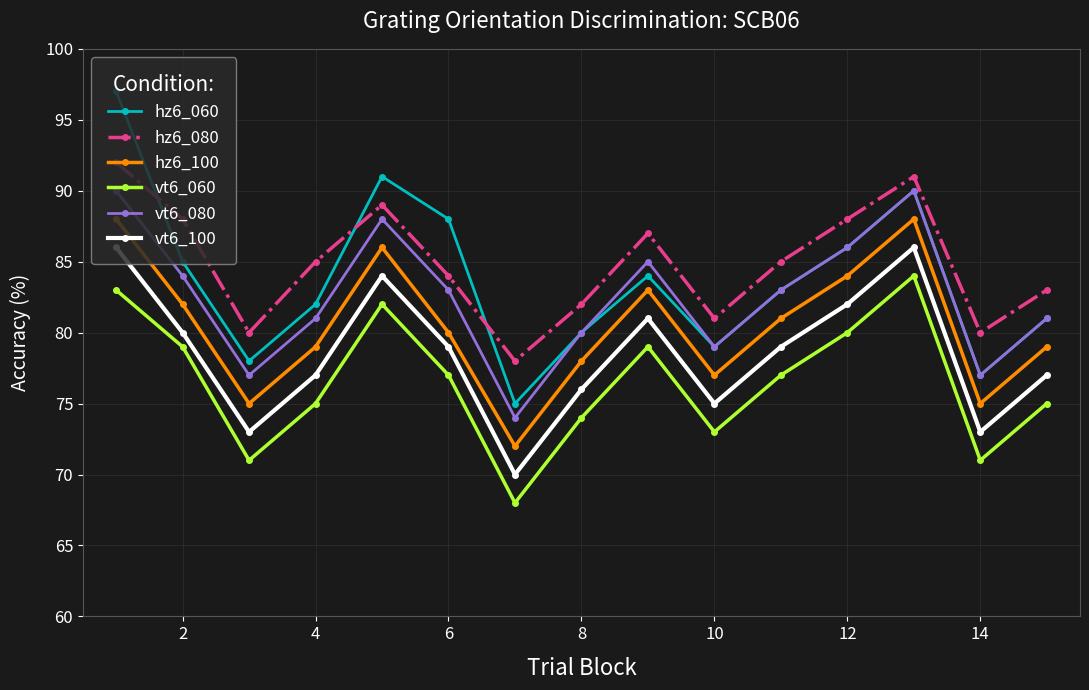

What is the value of the hz6_100 point at the 5th from the left?

86